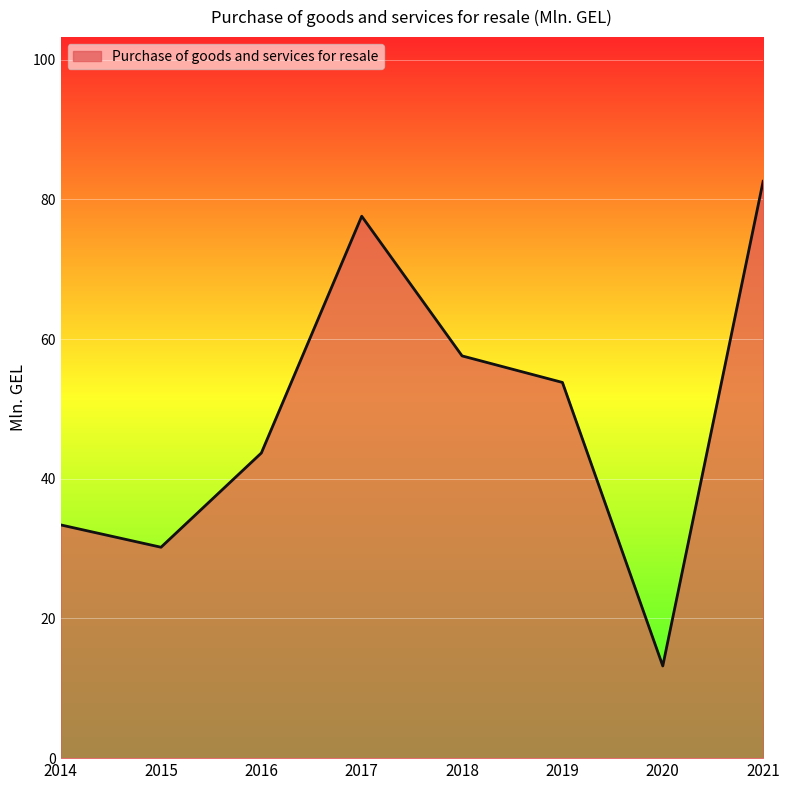

Where does the data first go above 53?

2017